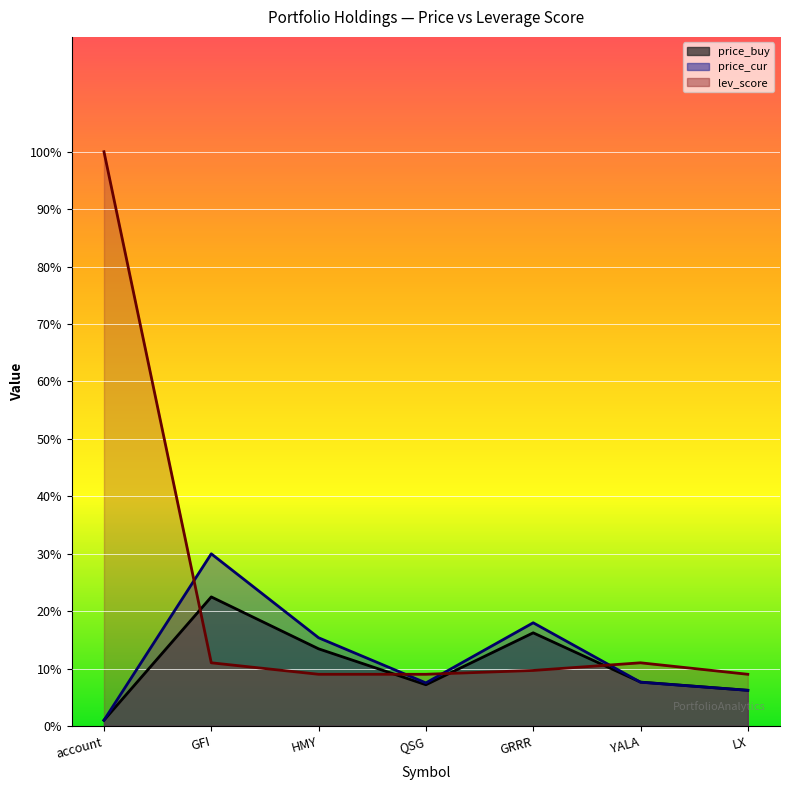

In price_buy, how many points are lower than both neighbors (excluding endpoints)?

1